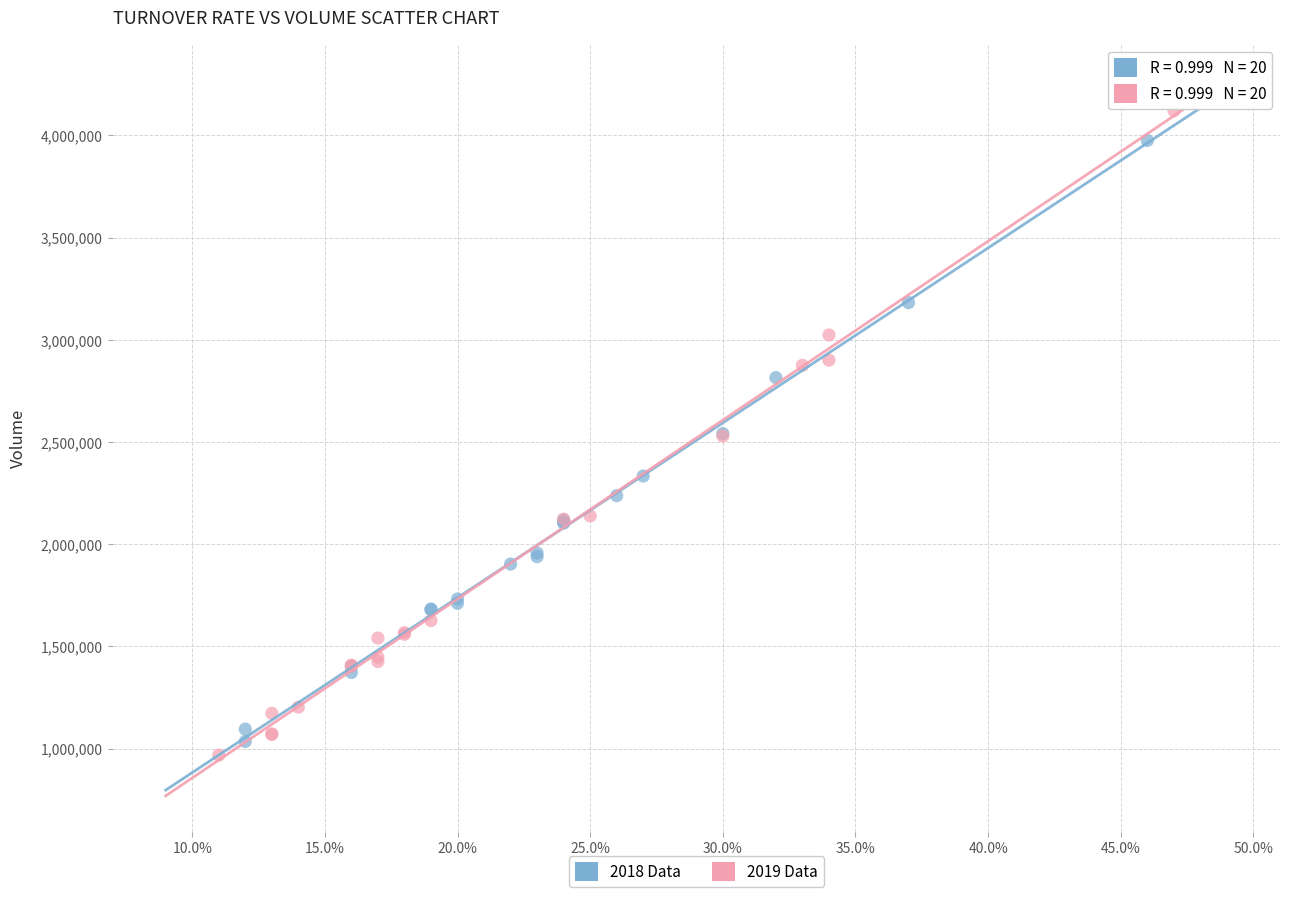

Which series reaches the minimum Y coordinate?

2019 Data